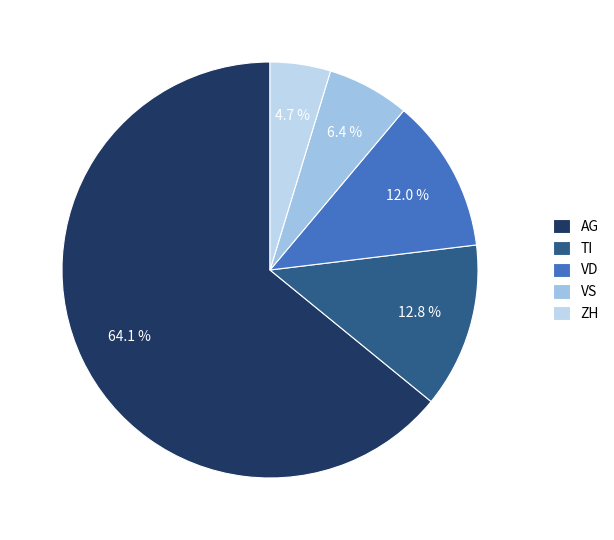

Which category has the biggest portion of the pie?

AG